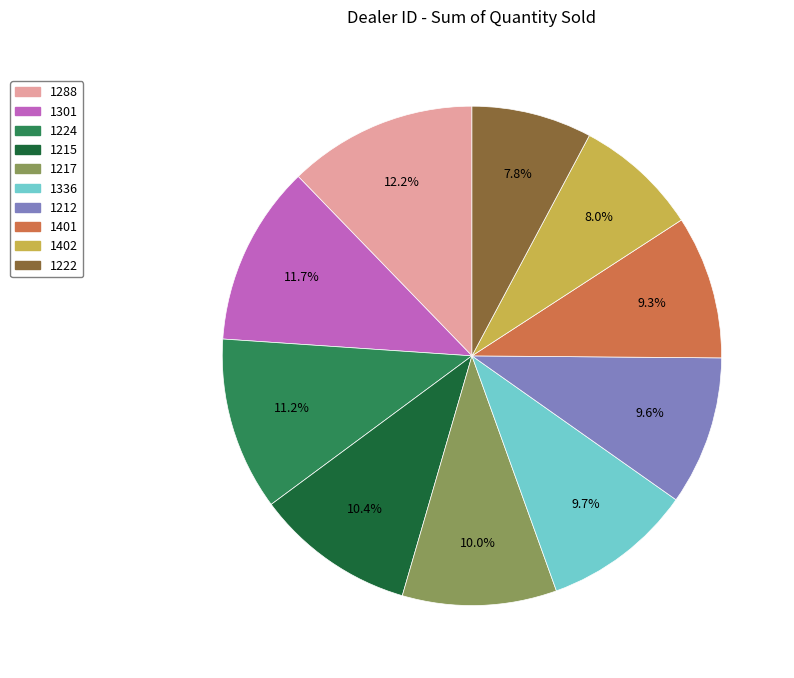

Does any single category account for the majority?

No